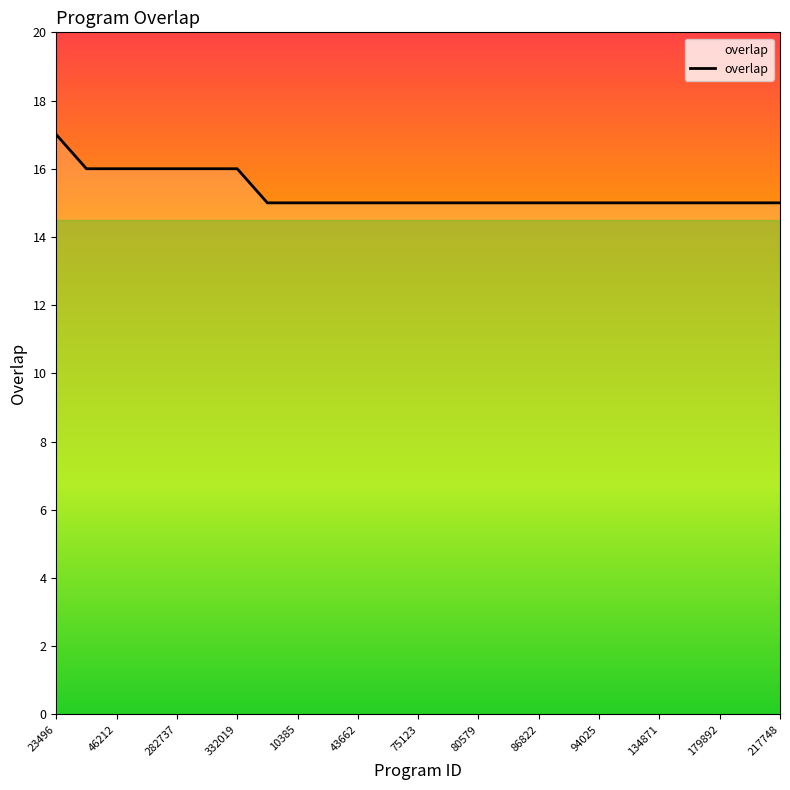

How many categories are shown in the chart?

25